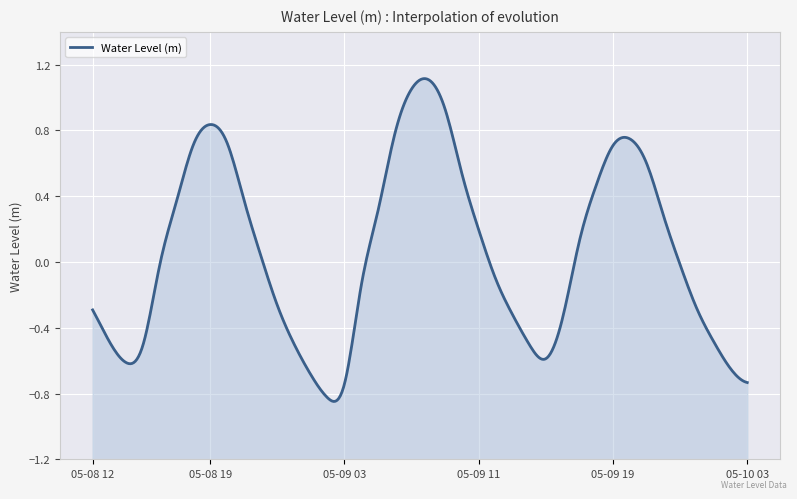

Is it true that the value at 2023-05-09 17:00 is 0.2?

False